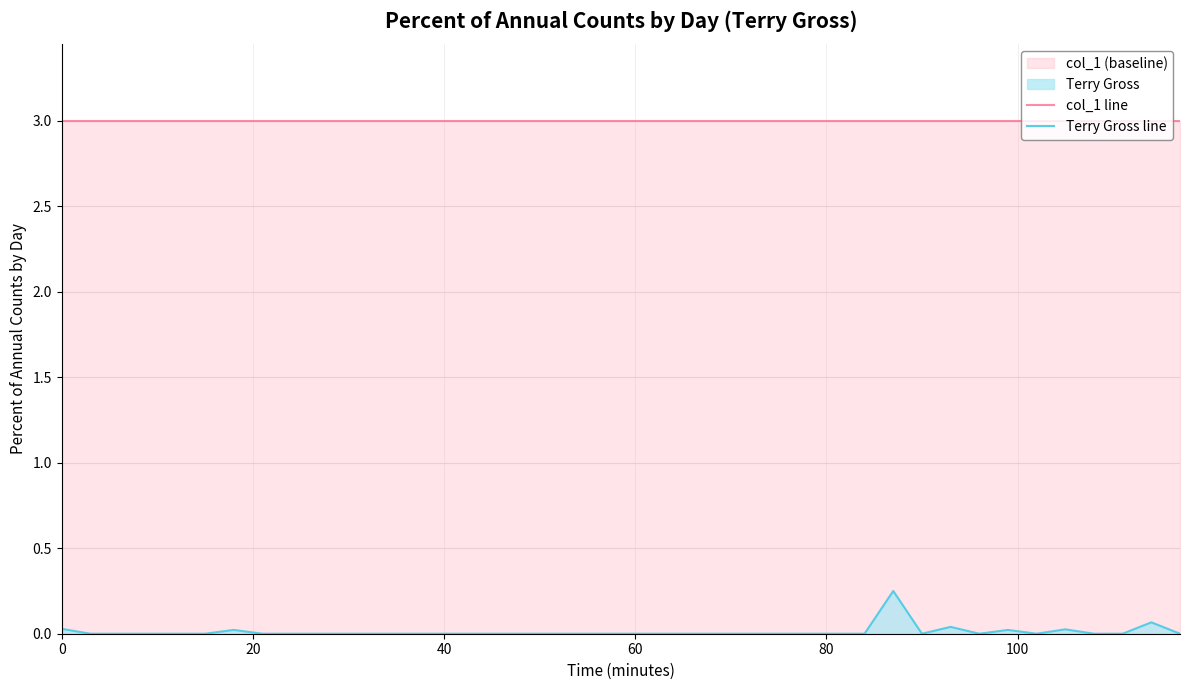

What is the minimum value for col_1 line?

3.0